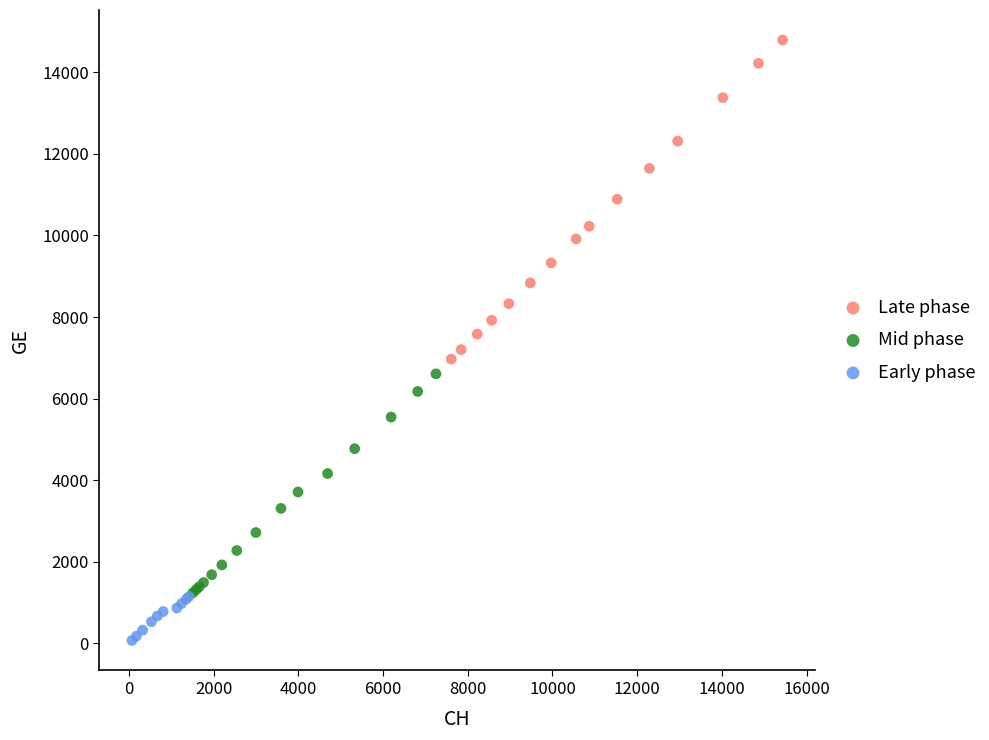

What are all the series names shown in the legend?

Late phase, Mid phase, Early phase